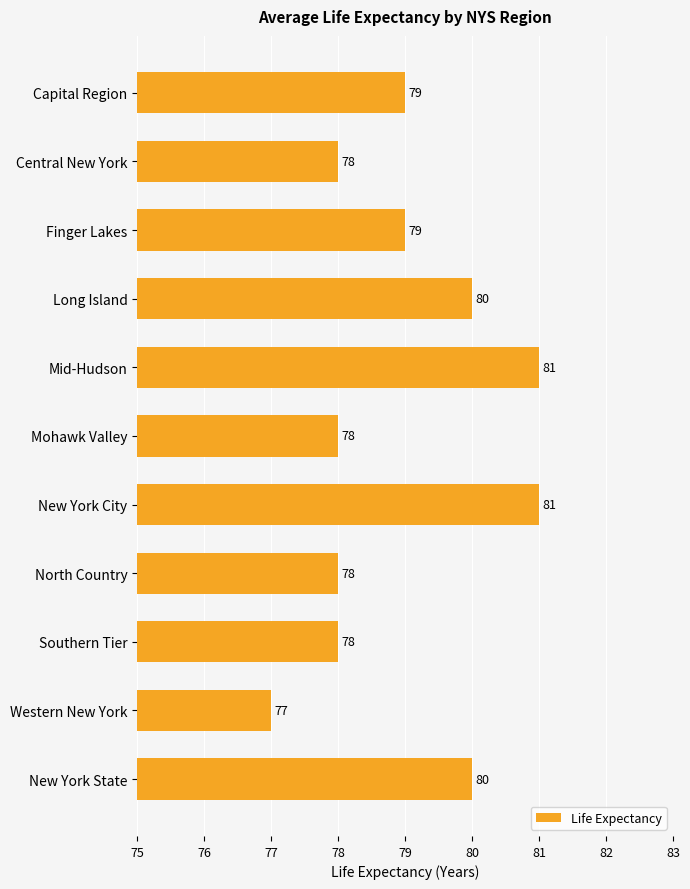

What is the difference between the maximum and minimum values?

4